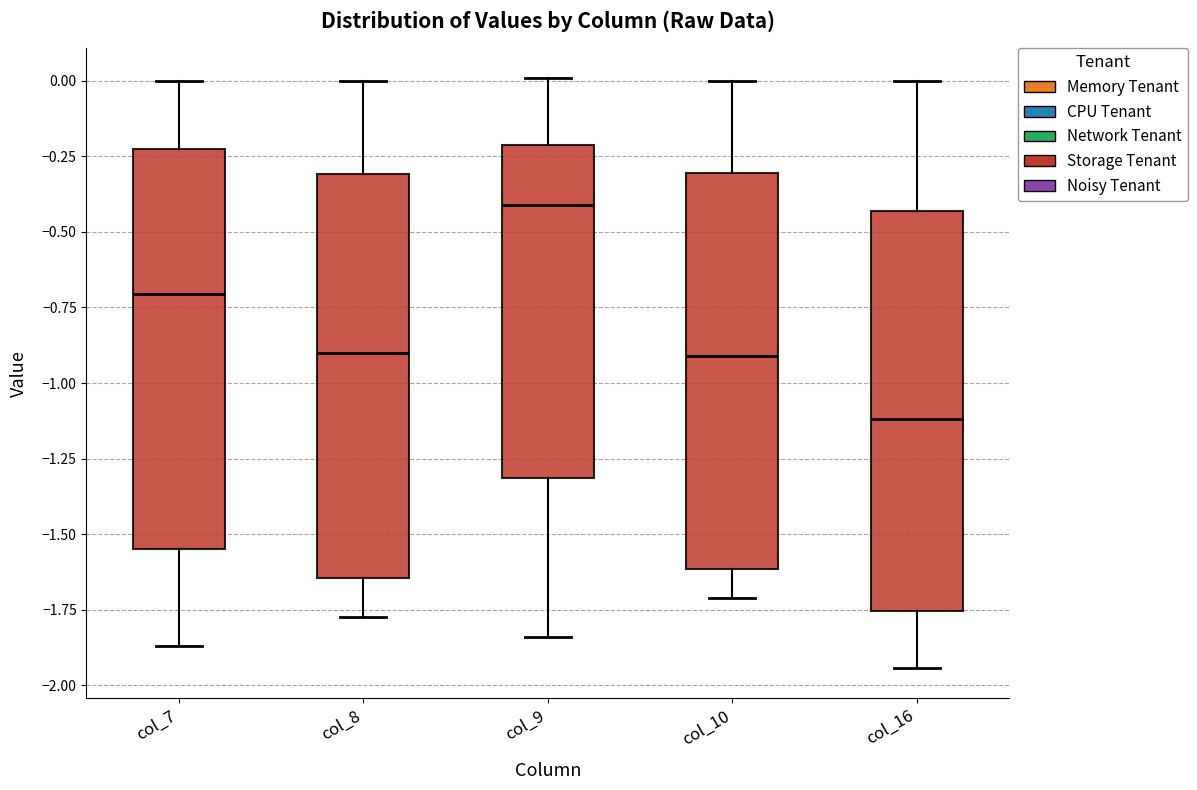

Where does the upper whisker of the box for col_9 end on the y-axis? The values are not printed on the chart, so give them approximately, as read against the axis.

0.00